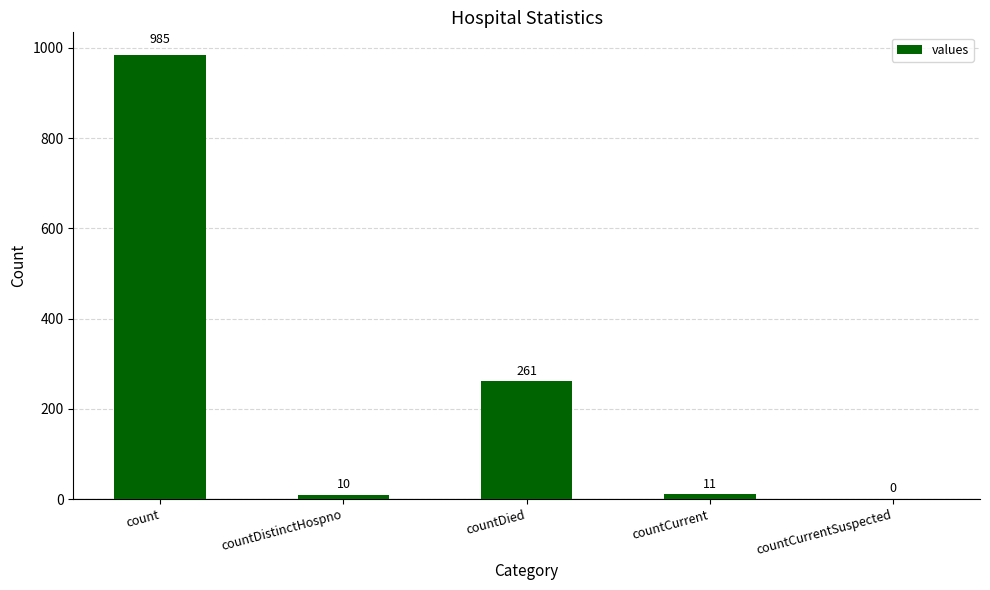

Are the bars grouped side by side (vs. stacked)?

No